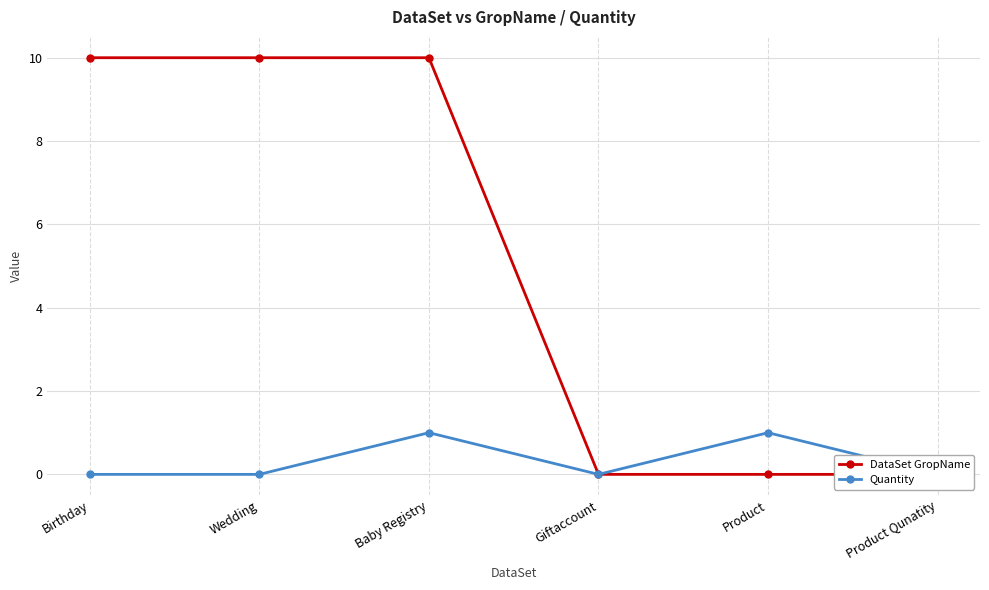

What is the label of the 2nd point from the left?

Wedding